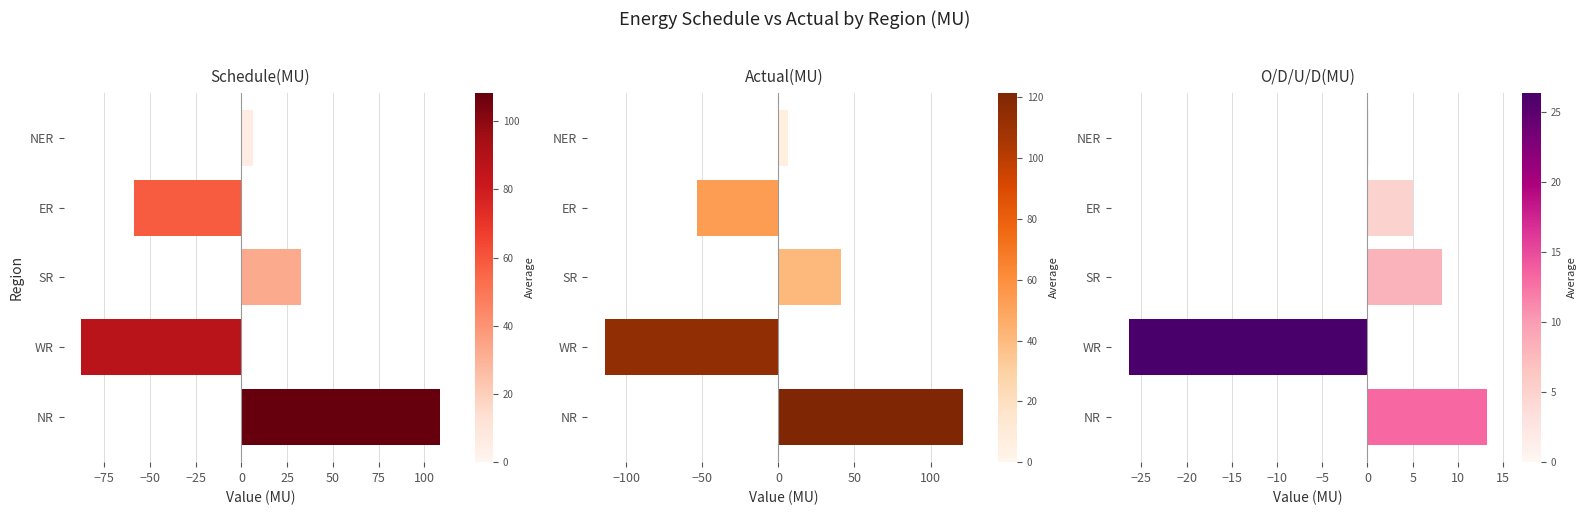

What is the value of the Actual(MU) bar at the 4th from the left?

-53.5